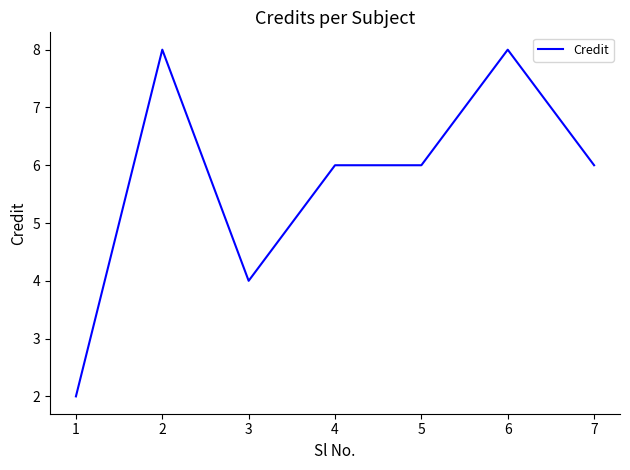

What is the sum of all values?

40